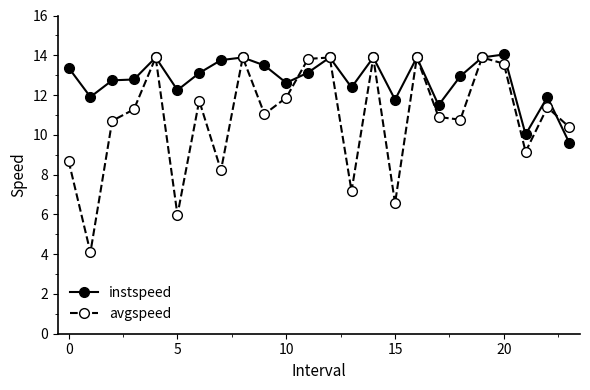

What is the difference between the second highest and minimum values in the avgspeed series?

9.8